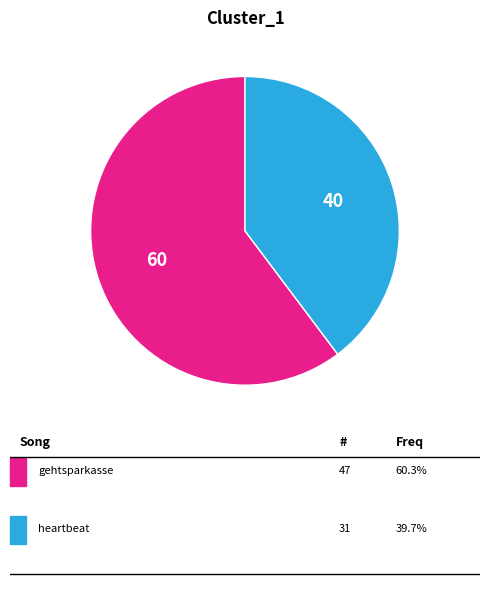

Is there a majority slice in this chart?

Yes